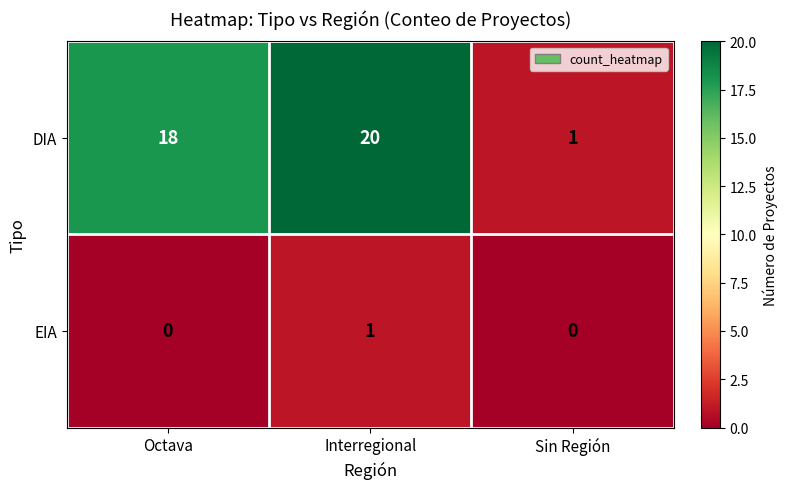

What is the average value of the DIA series?

13